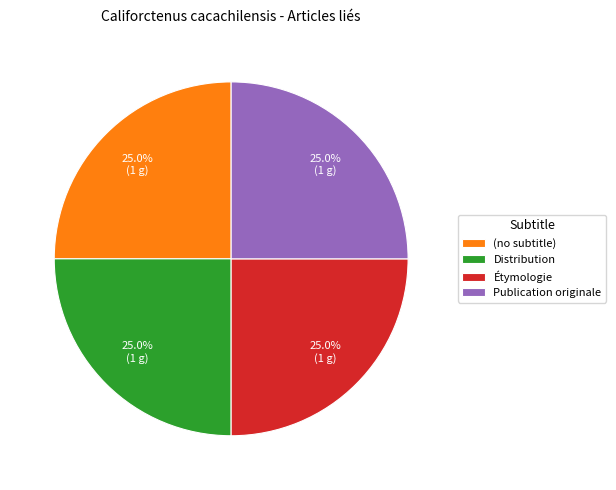

What is the total percentage of Étymologie and (no subtitle)?

50.0%